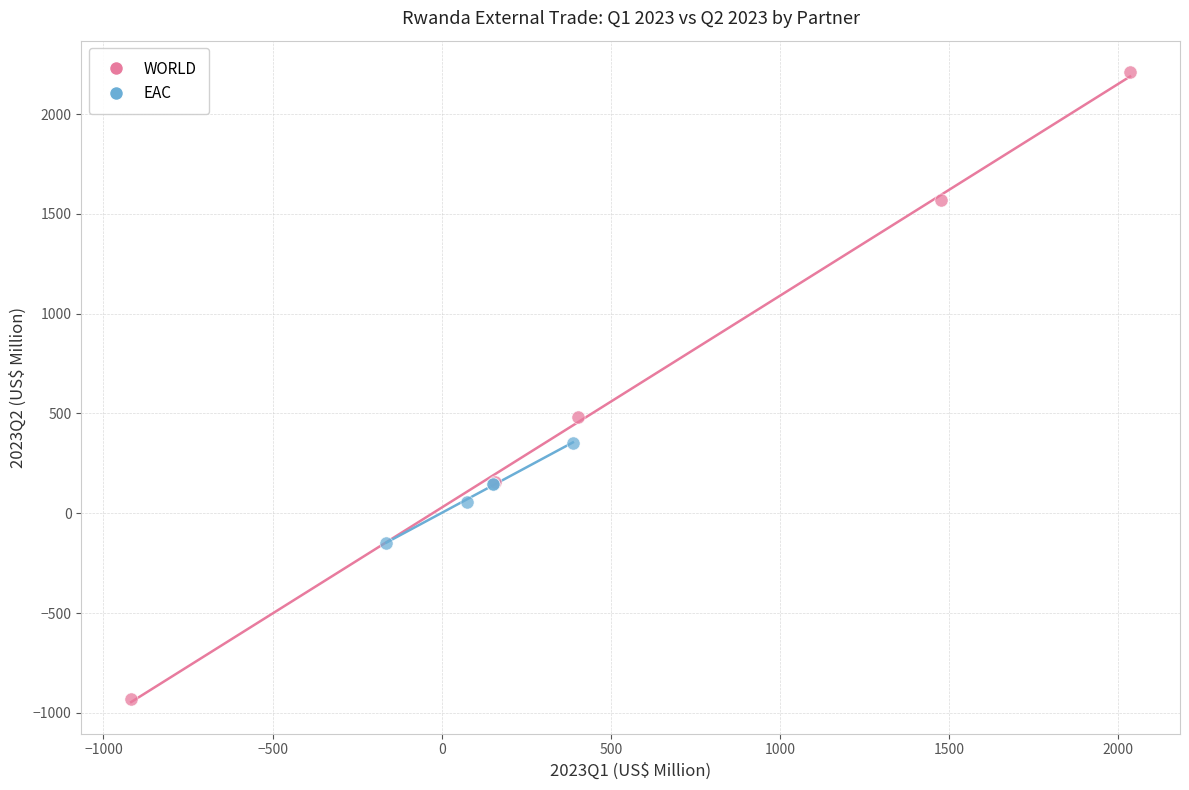

Which series reaches the maximum Y coordinate?

WORLD